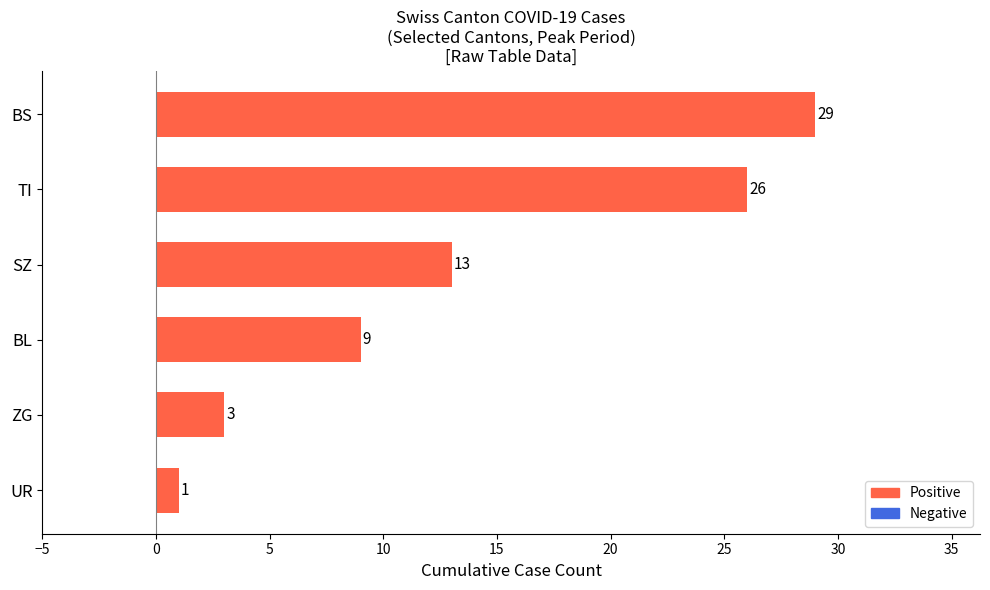

Reading left to right, extract all data points from this chart.

1	3	9	13	26	29